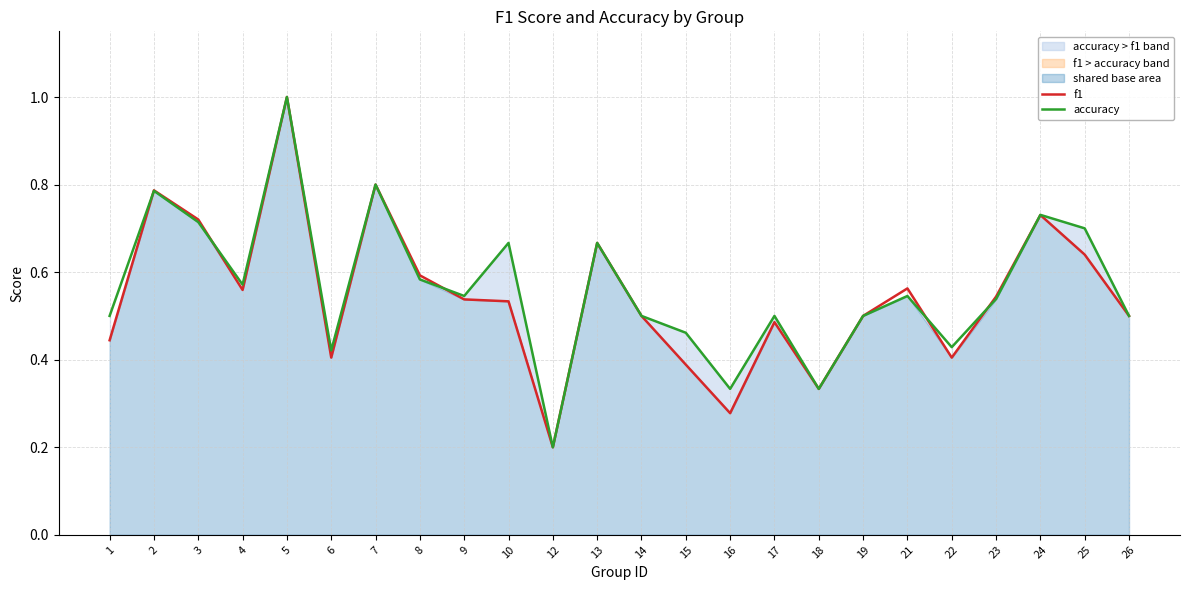

Between 3 and 14, which series saw the biggest shift?

f1